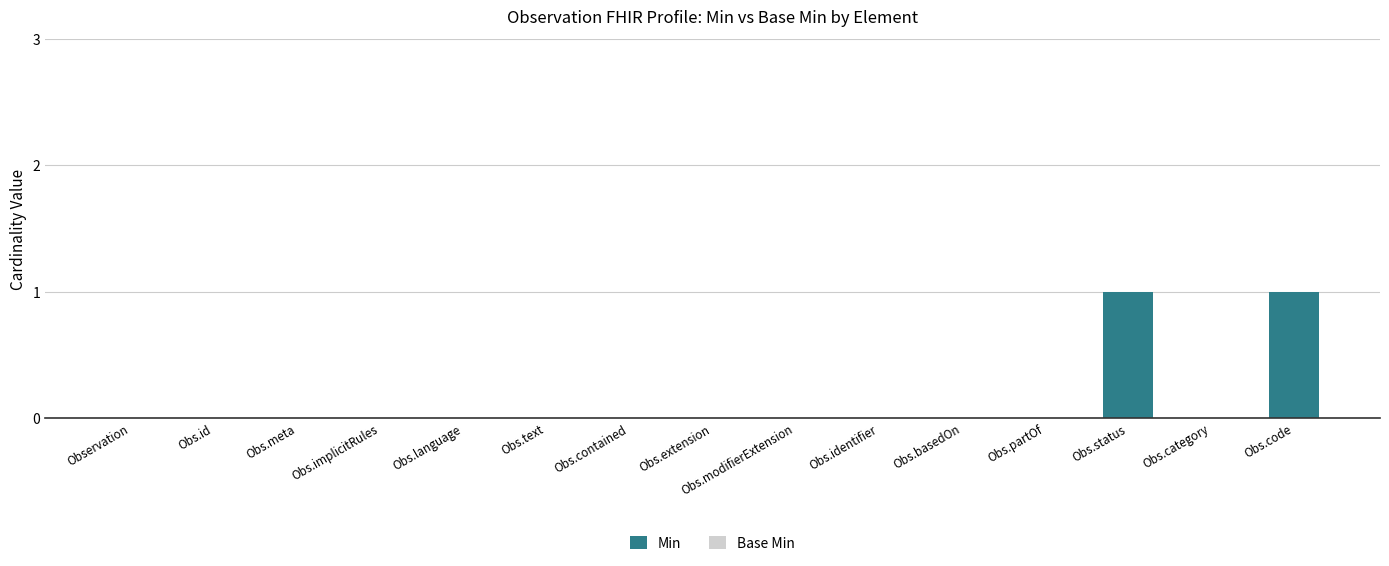

The value at Obs.implicitRules is 0. True or false?

True